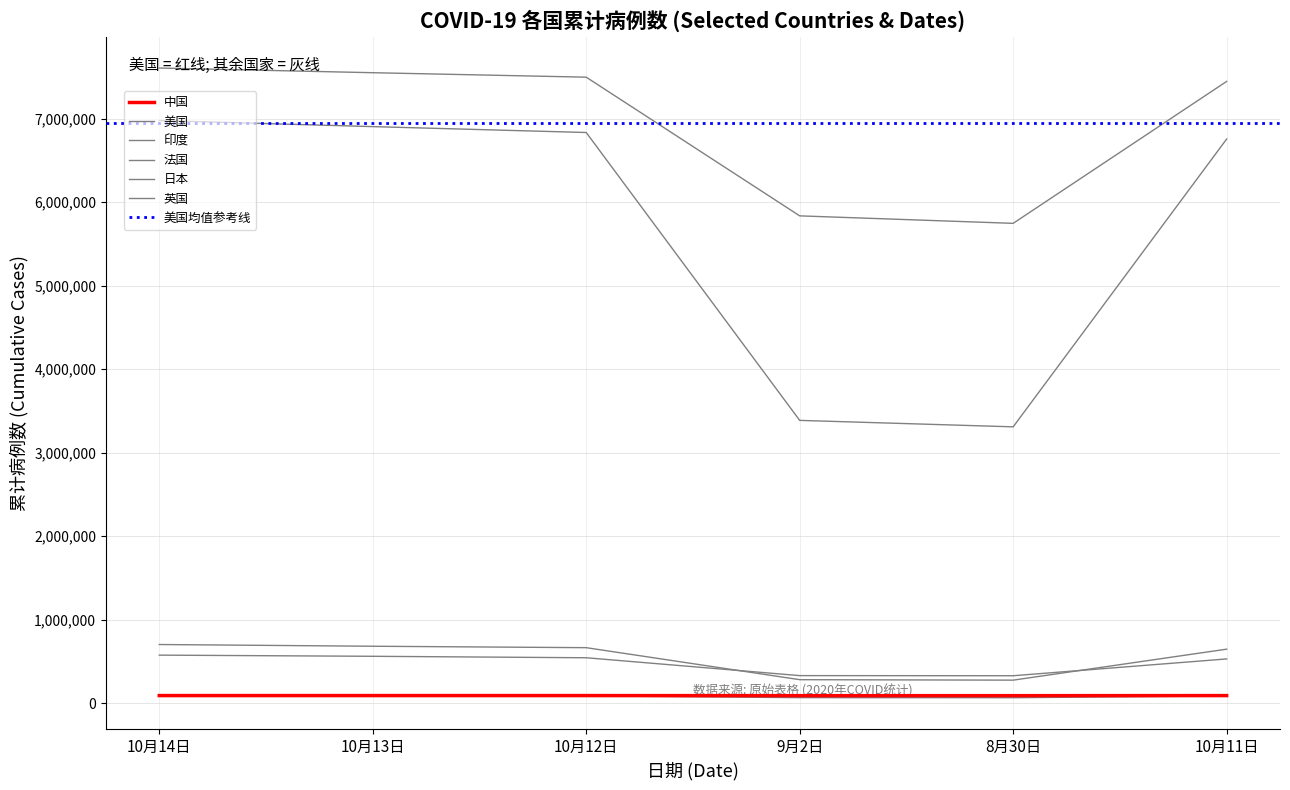

Is the value of 中国 at 10月12日 greater than the value of 法国 at 8月30日?

No